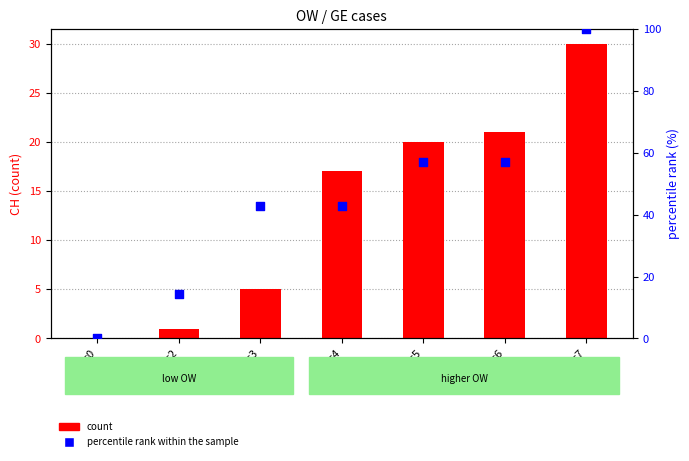

Is the value of count at OW=6 greater than the value of percentile rank within the sample at OW=5?

No